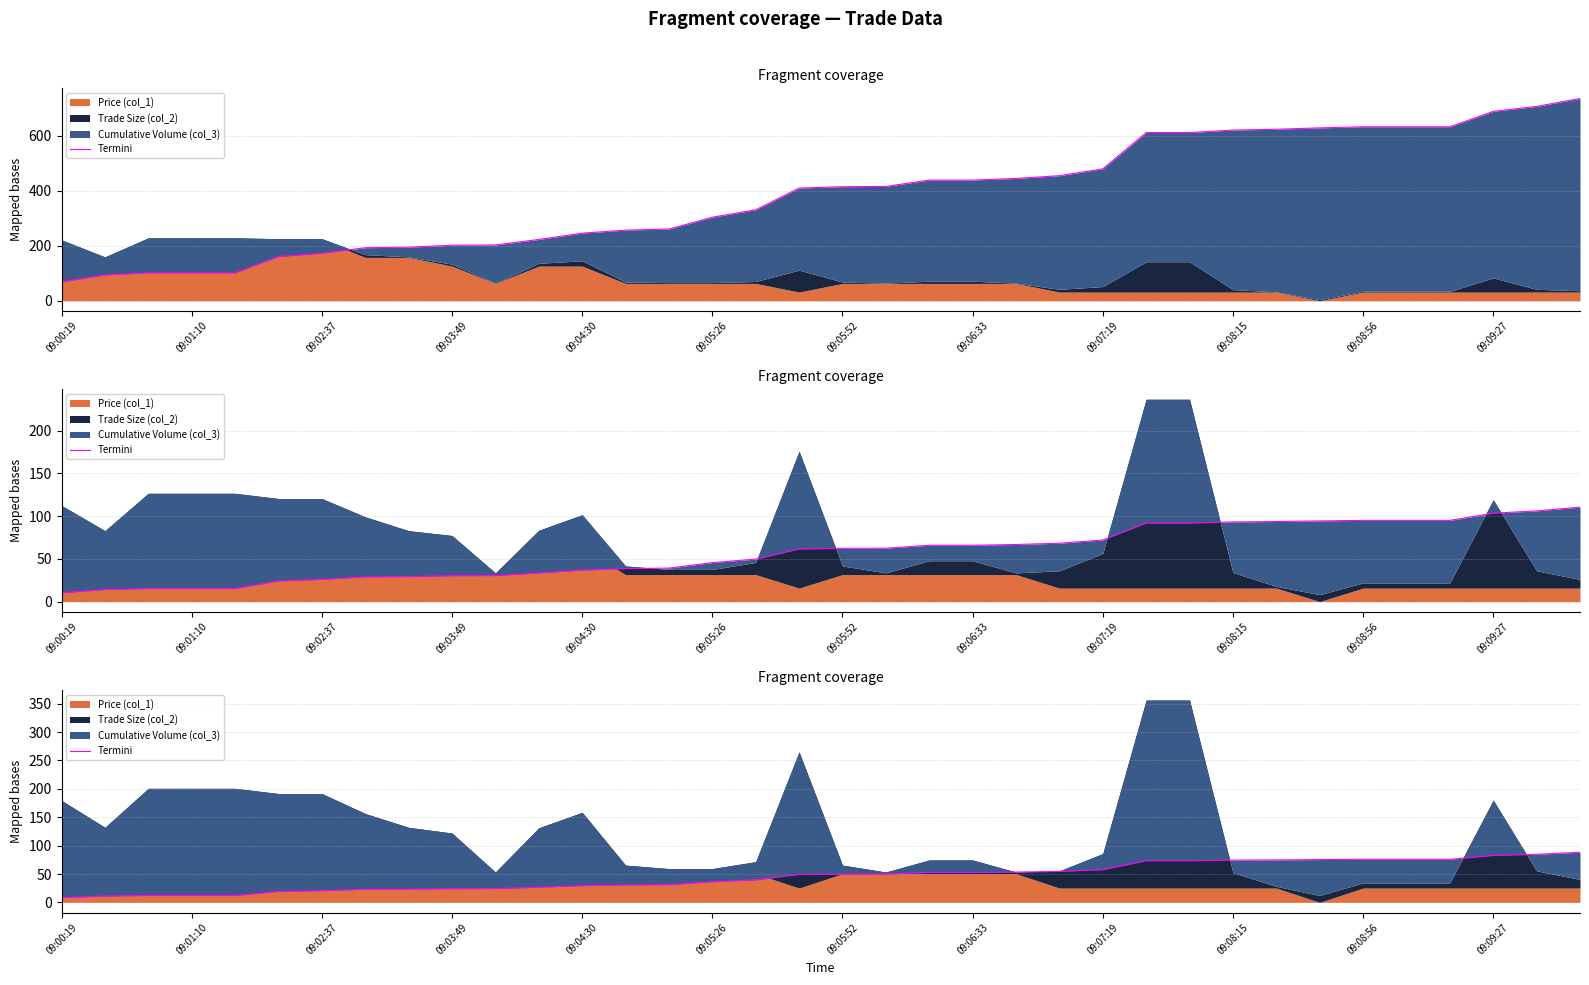

Does the chart display data point markers on the line(s)?

No